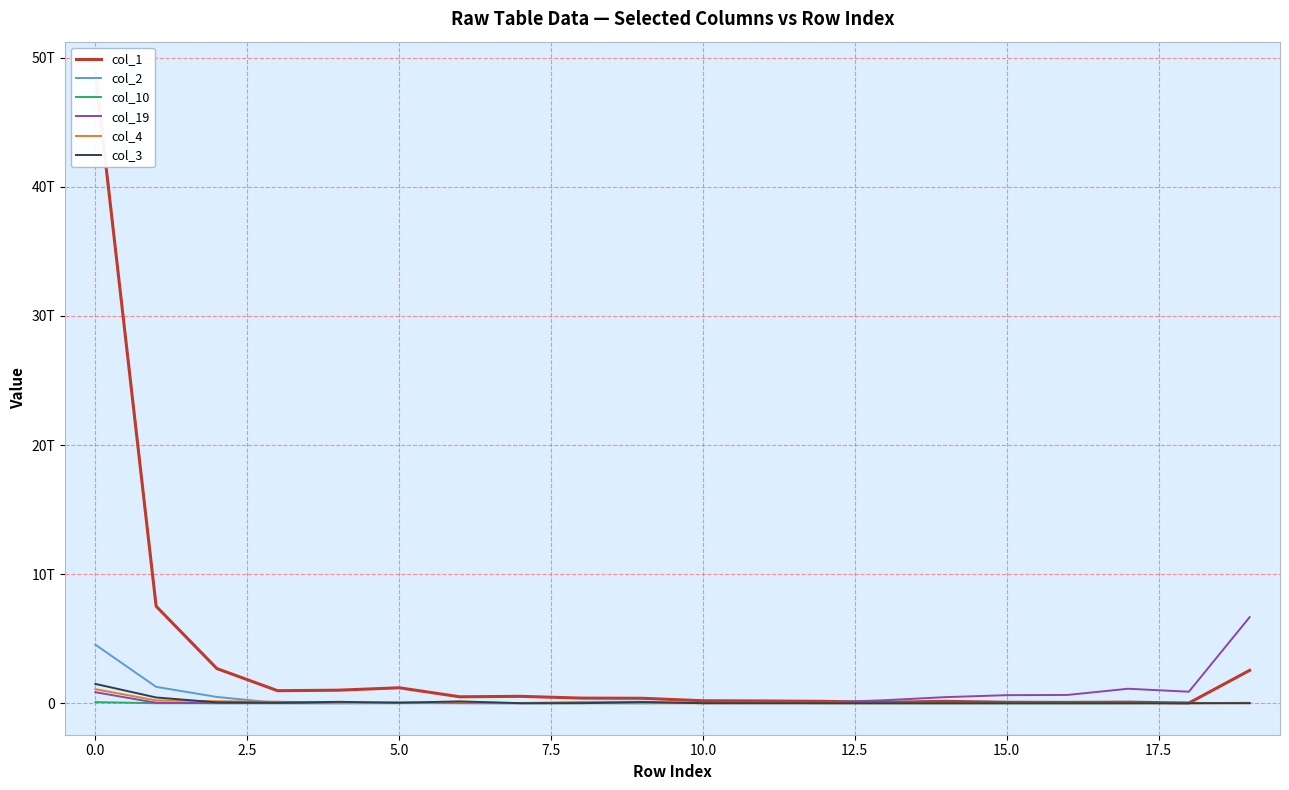

True or false: col_10 has a value of 33303923084 at 18.

False